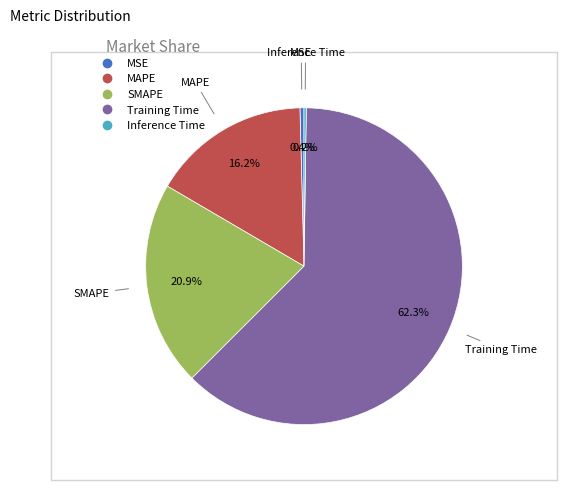

The MAPE slice represents 4% of the pie. True or false?

False